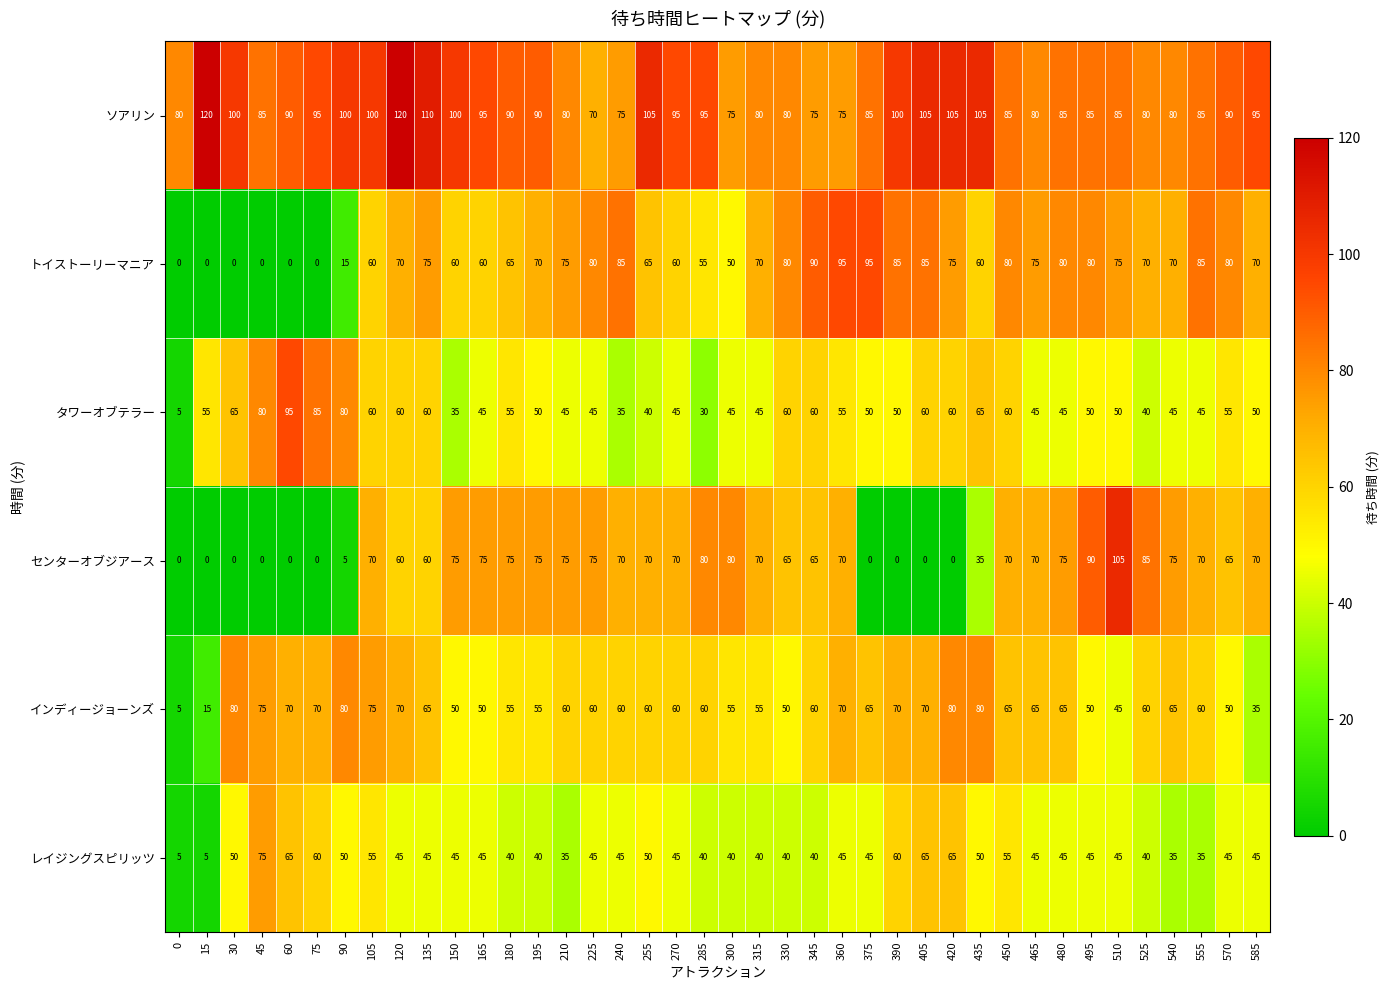

What is the average value of the インディージョーンズ series?

60